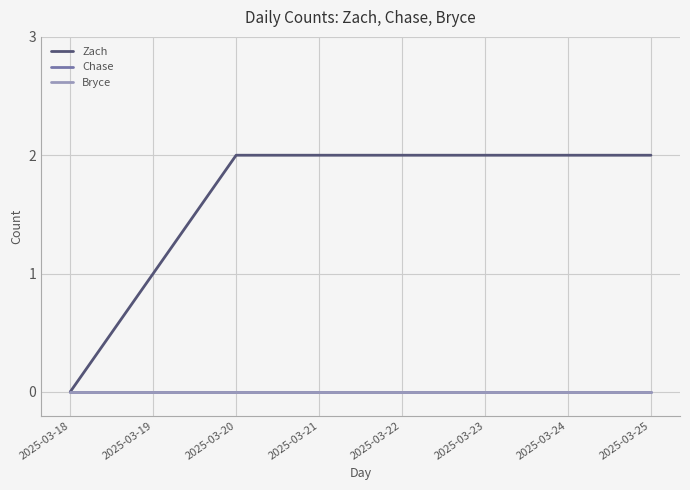

Does the chart have visible grid lines?

Yes